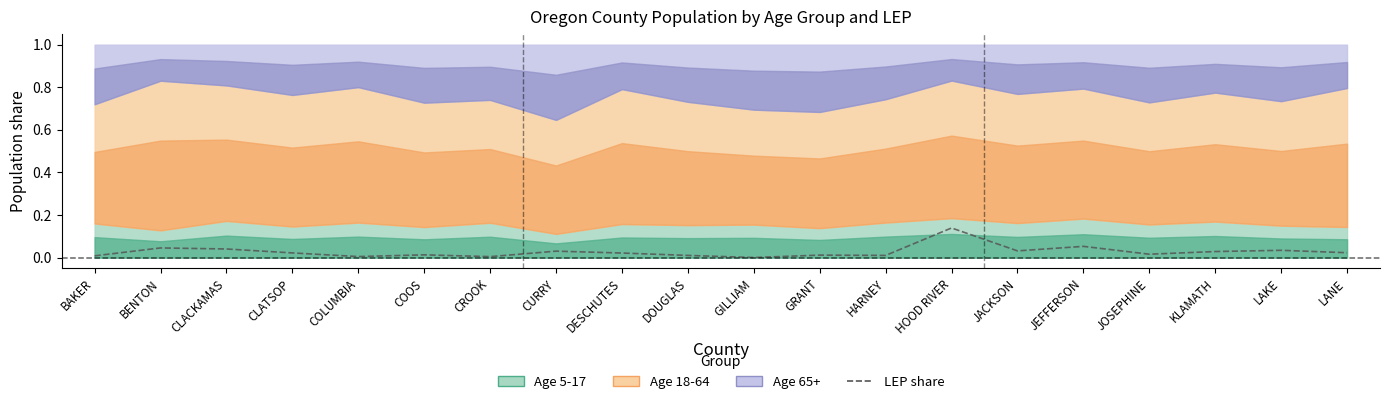

Which has a higher value, CLATSOP or HOOD RIVER?

HOOD RIVER